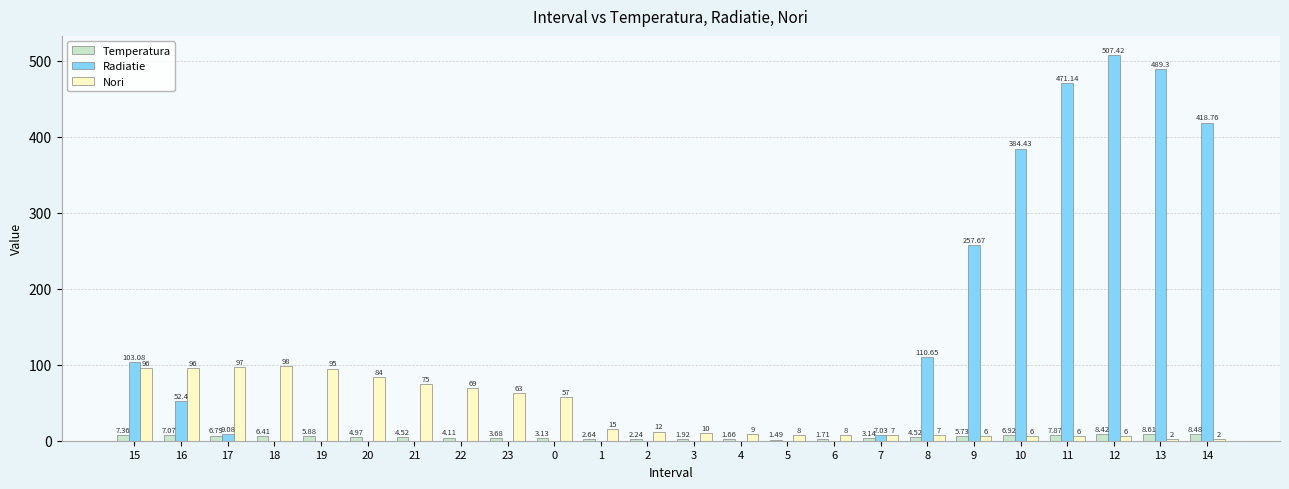

What is the total value across all series at 22?

73.1